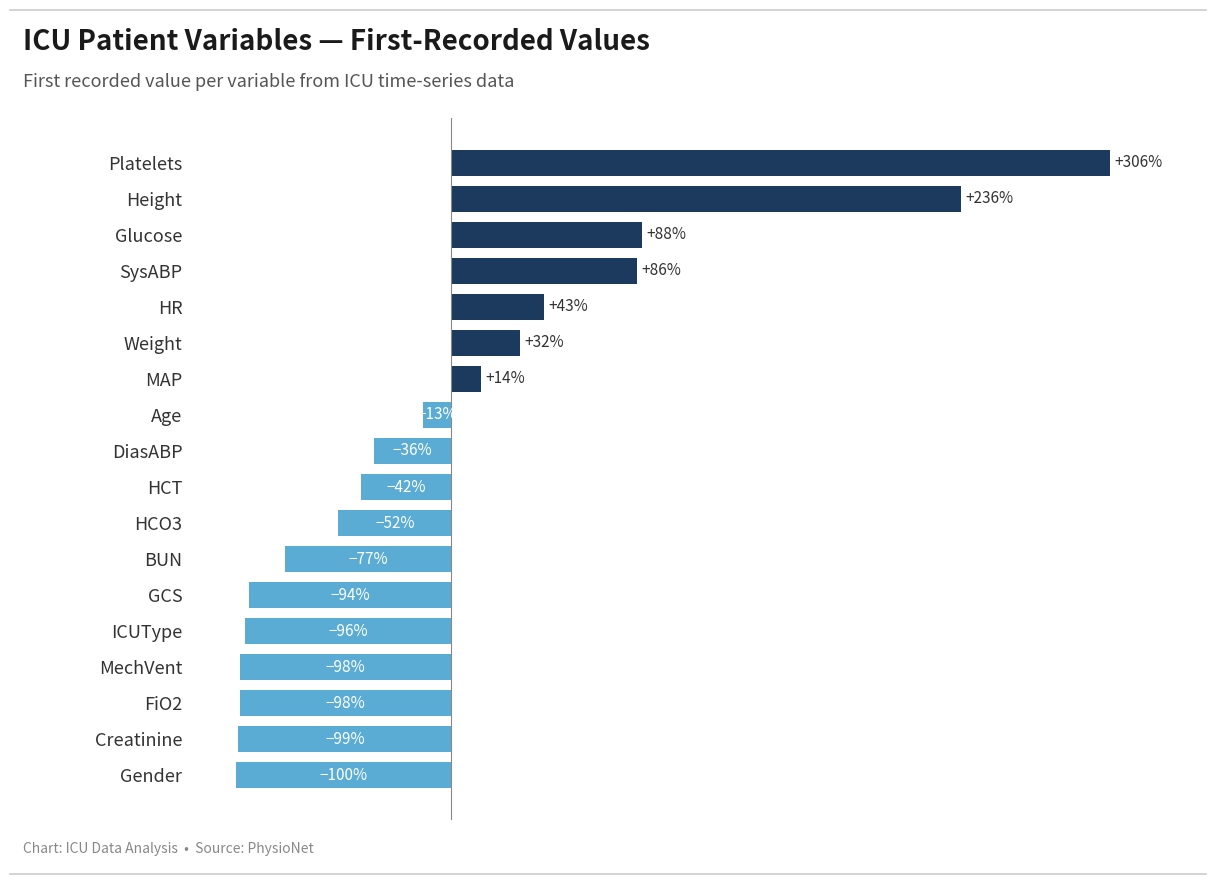

Between HCT and Height, which is larger?

Height